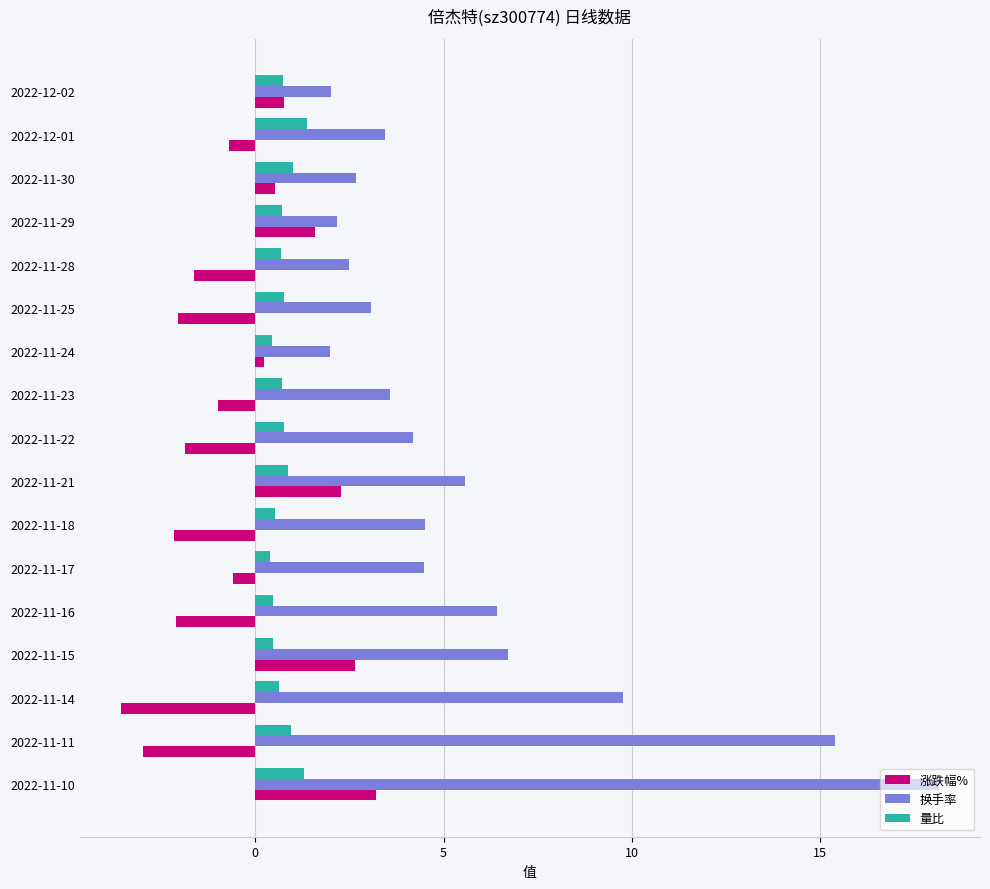

What is the difference between the 换手率 values at 2022-12-02 and 2022-11-21?

3.6